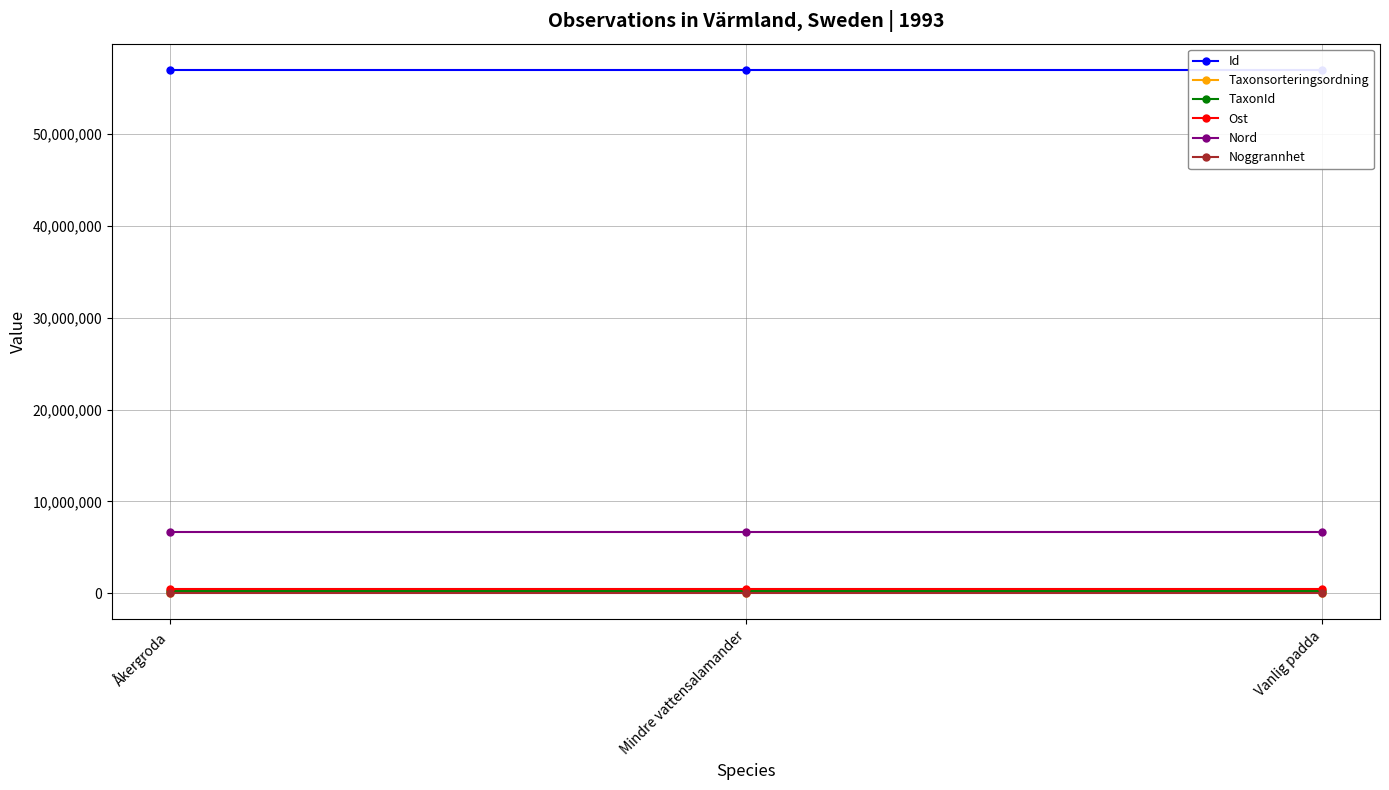

How many lines are shown in the chart?

6